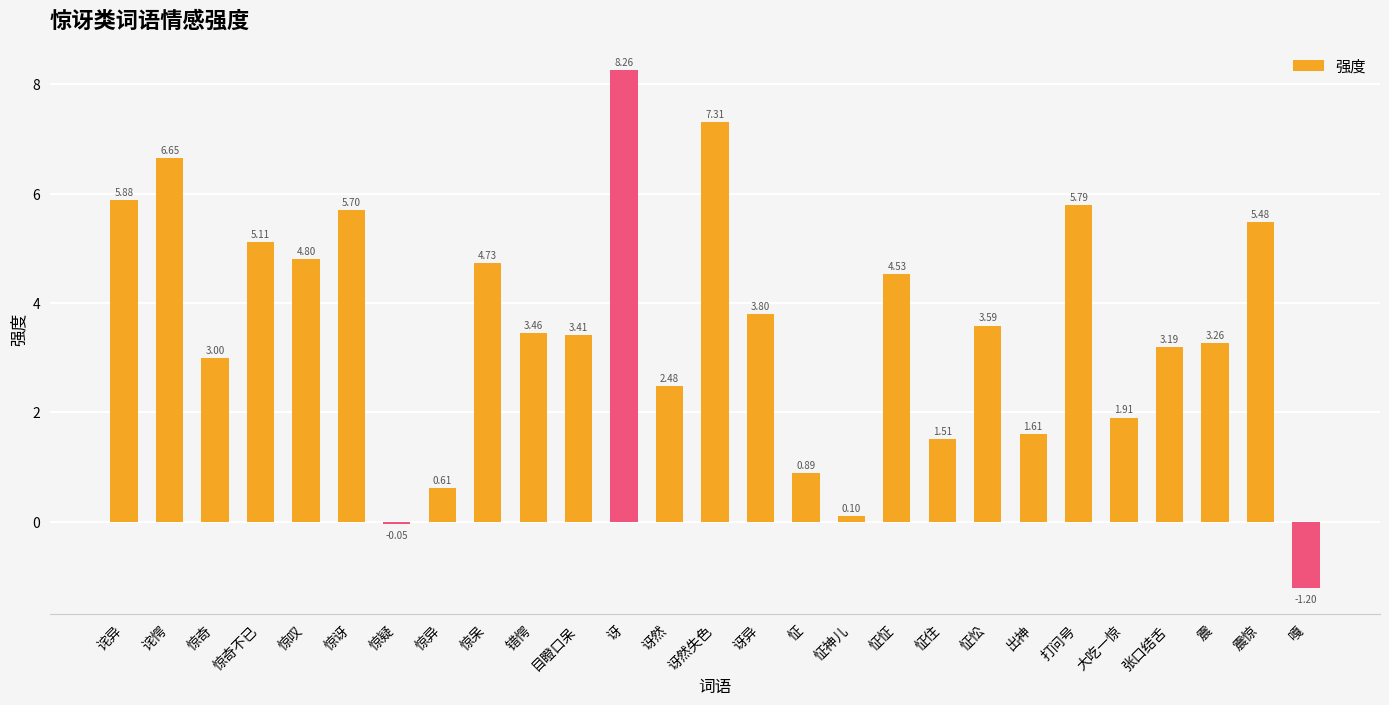

What is the difference between the second highest and minimum values?

8.5